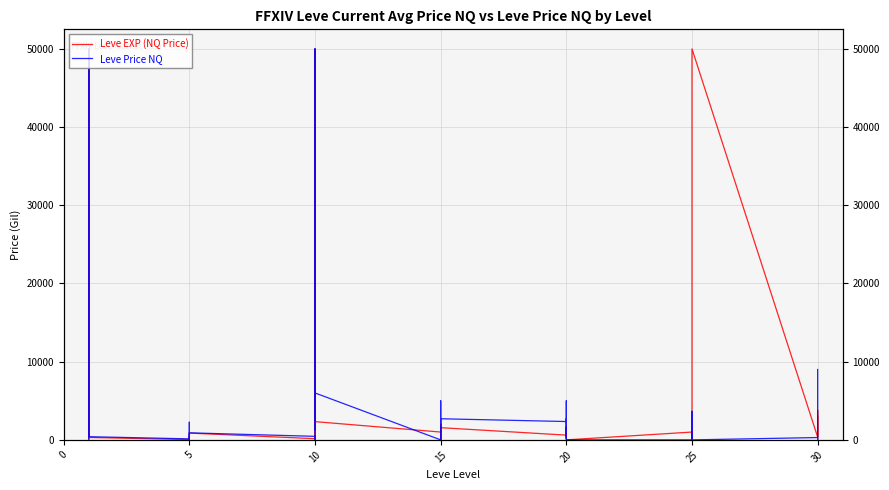

True or false: Leve Price NQ has more than 0 points higher than both neighbors.

True